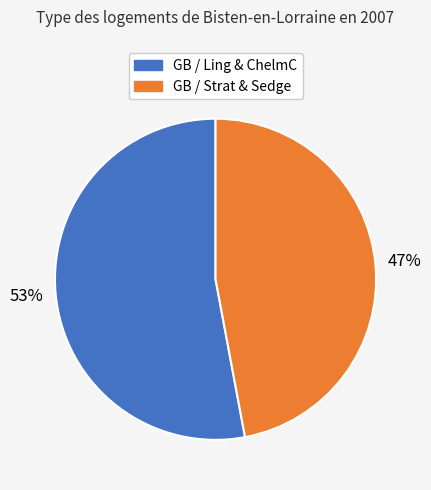

Is there any slice that represents more than half of the pie?

Yes